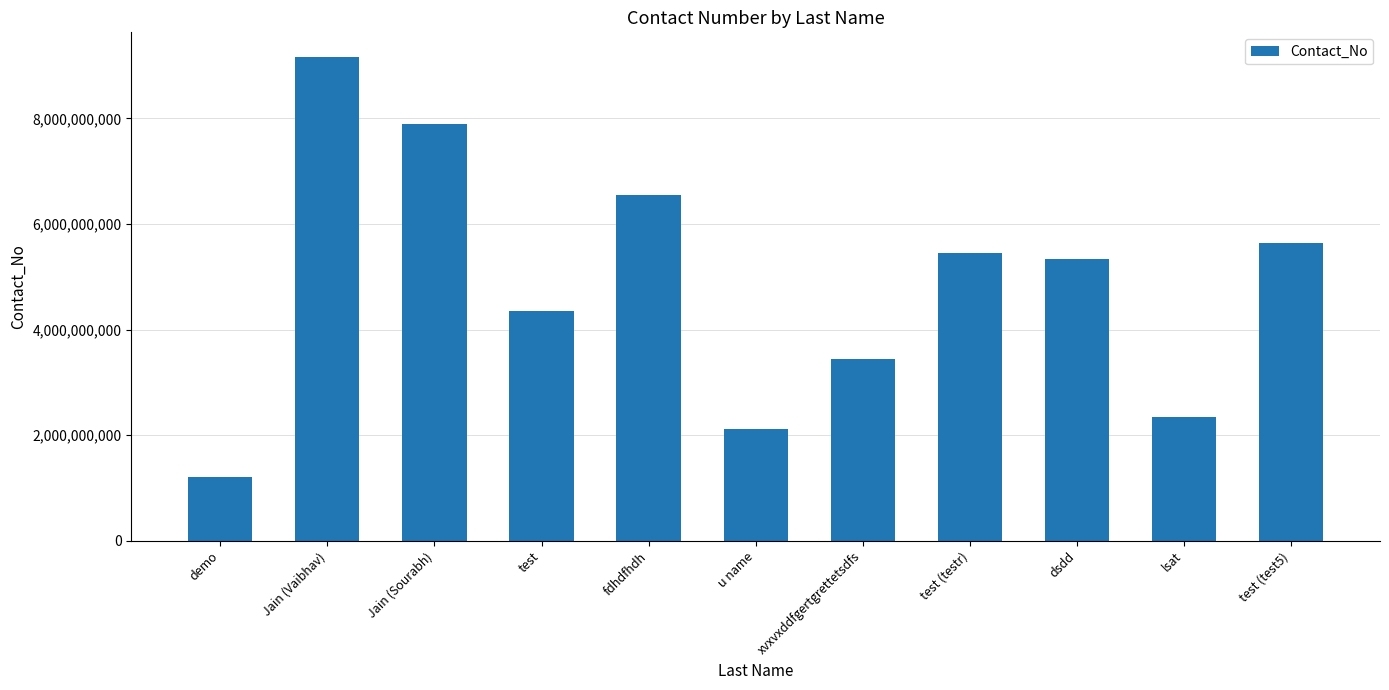

How many values are below 5345354335?

5